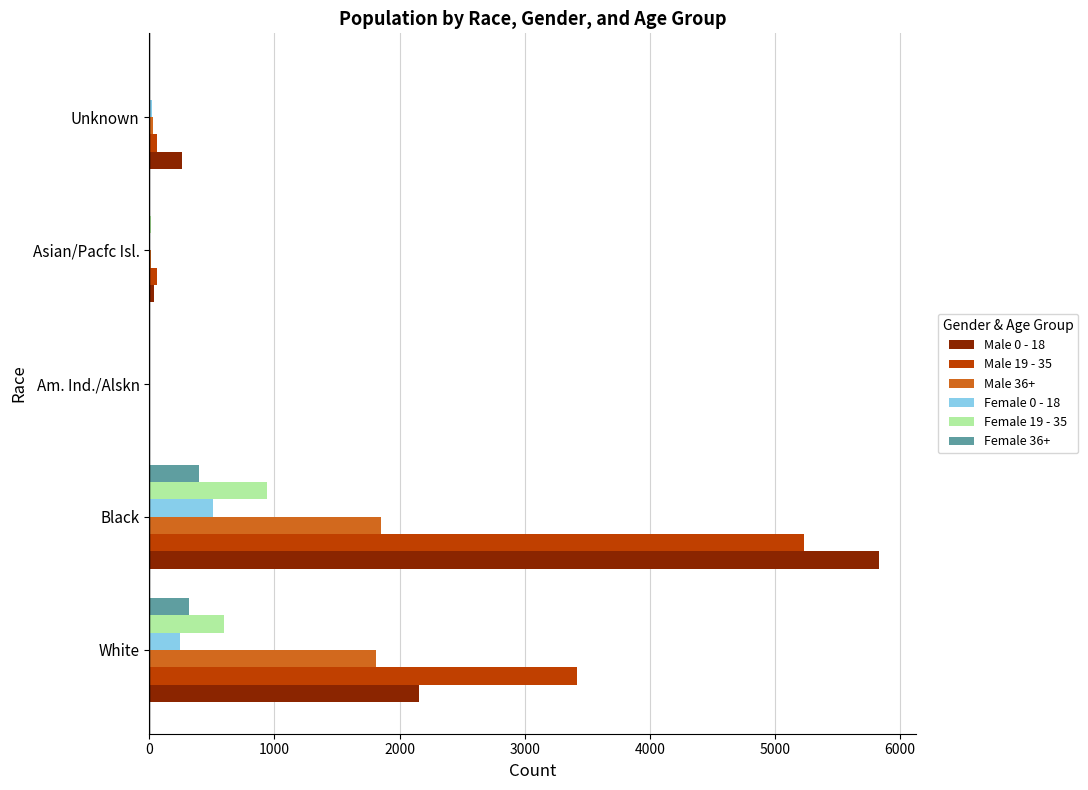

Is the value of Female 0 - 18 at Unknown greater than the value of Male 36+ at Black?

No